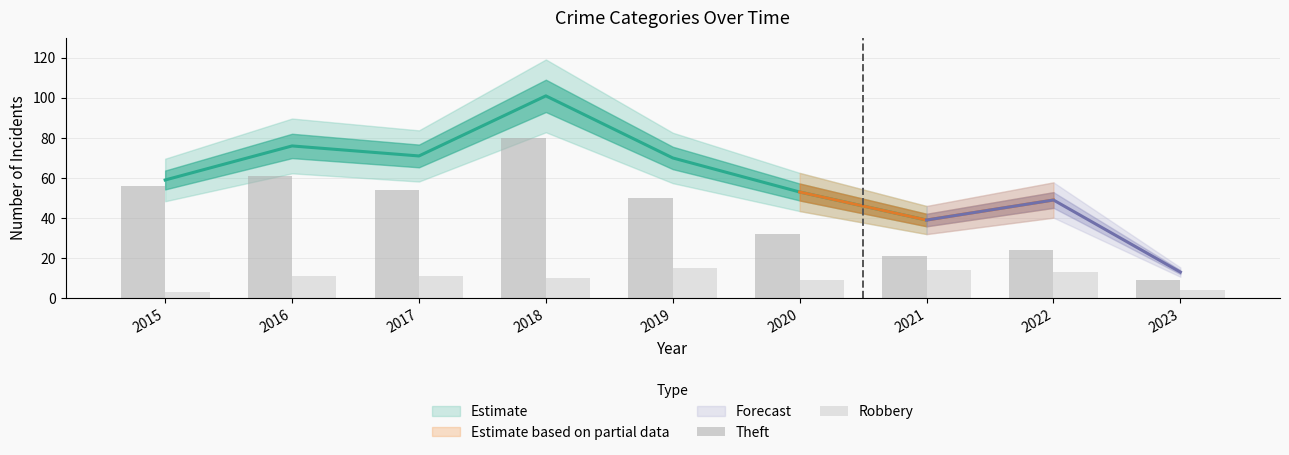

Reading right to left, list all the values displayed in this chart.

Theft: 9	24	21	32	50	80	54	61	56
Robbery: 4	13	14	9	15	10	11	11	3